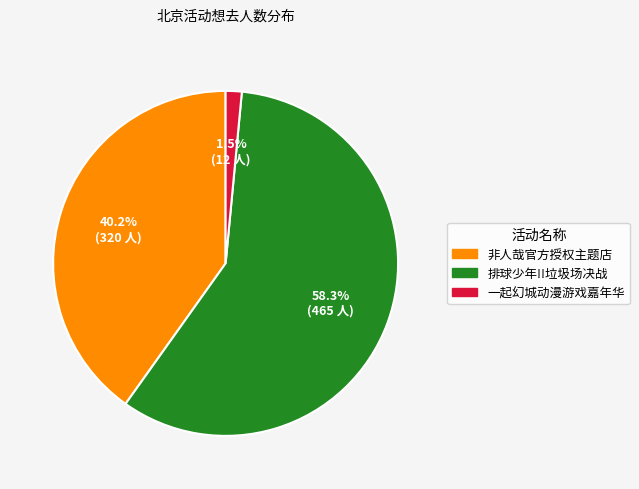

Which slice represents more than half of the pie?

排球少年!!垃圾场决战